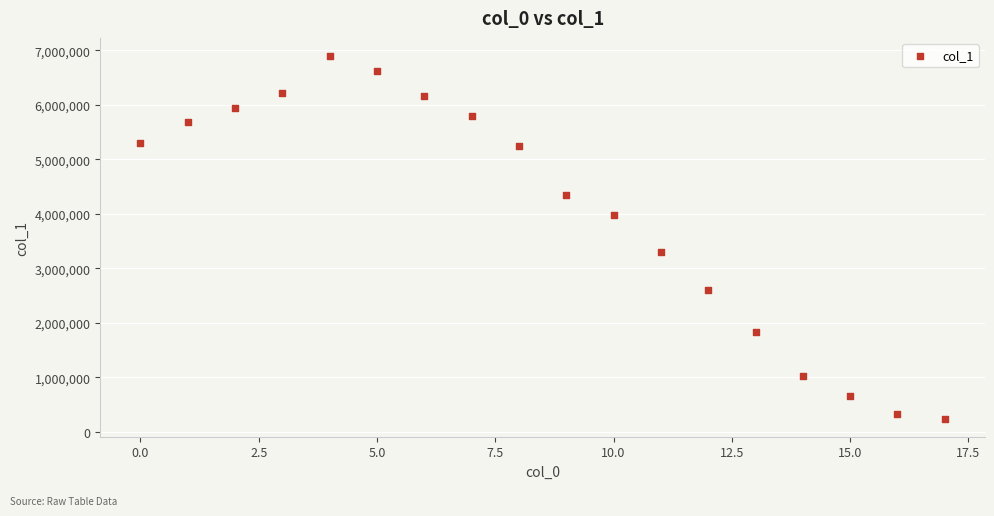

What is the range of Y values (max minus min)?

6650815